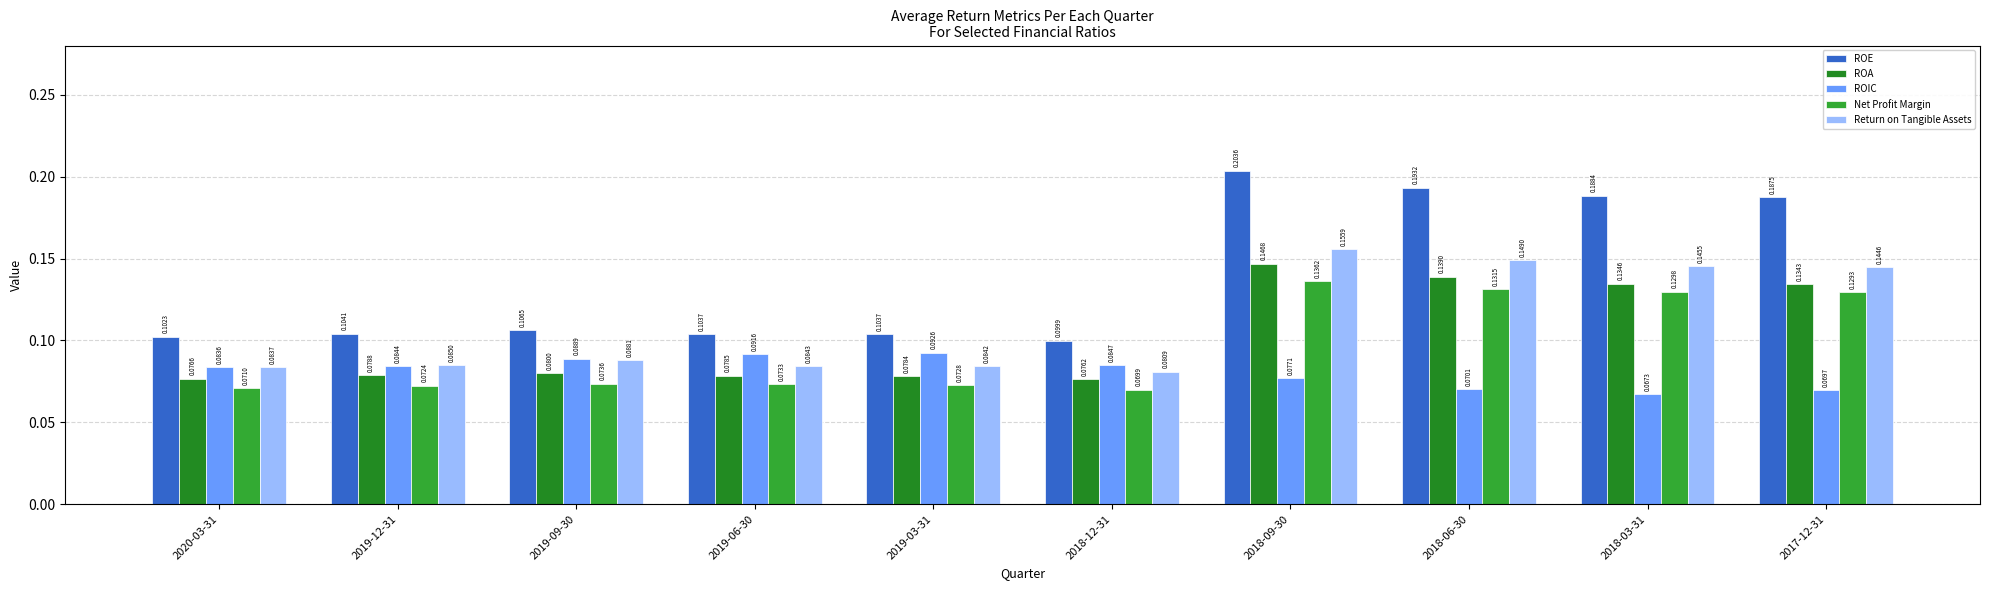

True or false: Return on Tangible Assets has a value of 0.1 at 2019-03-31.

True